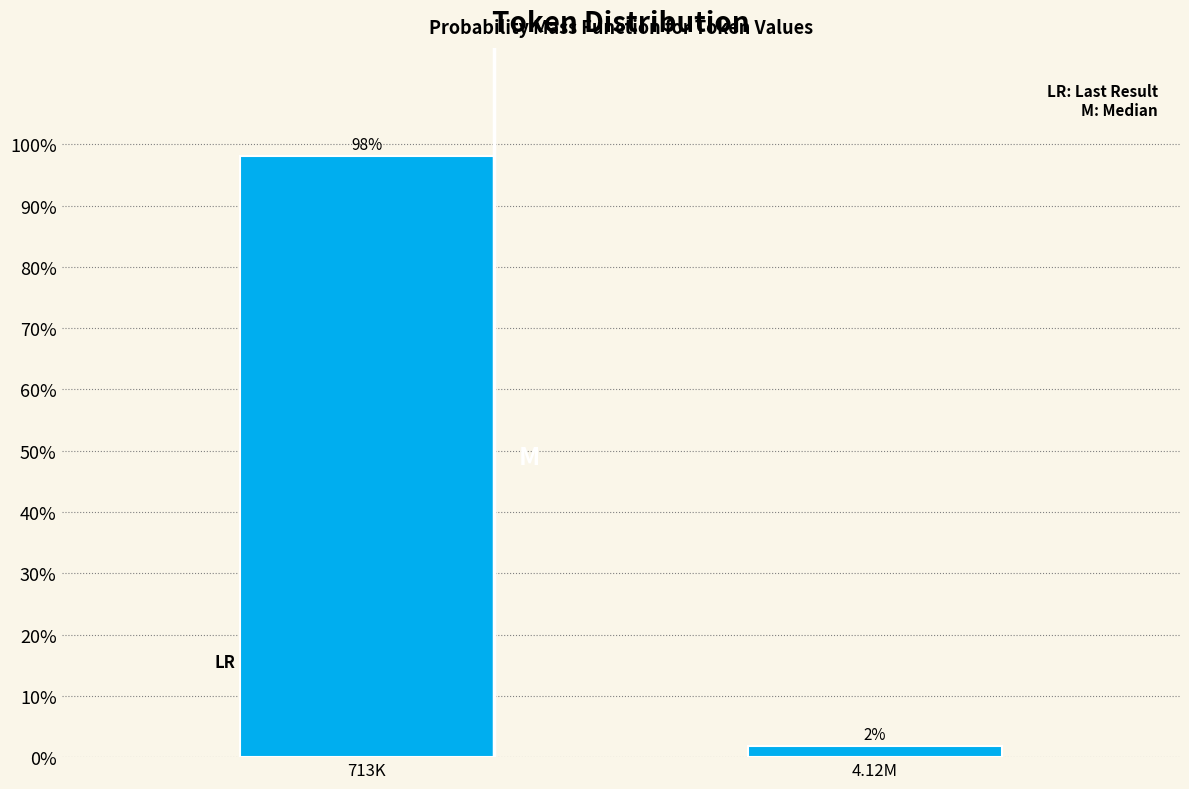

Does the chart contain any negative values?

No